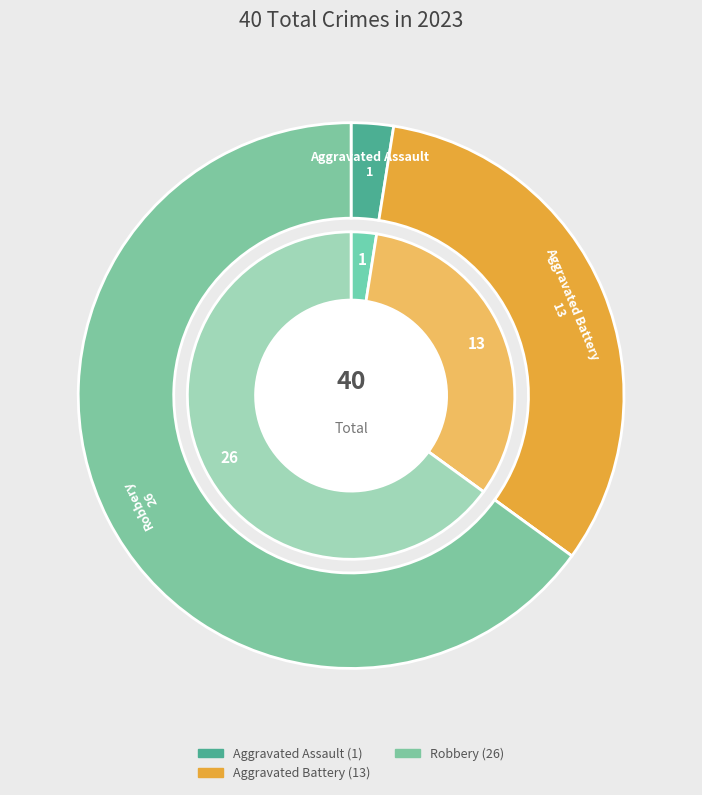

Is it true that Aggravated Assault is 14% of the pie?

False